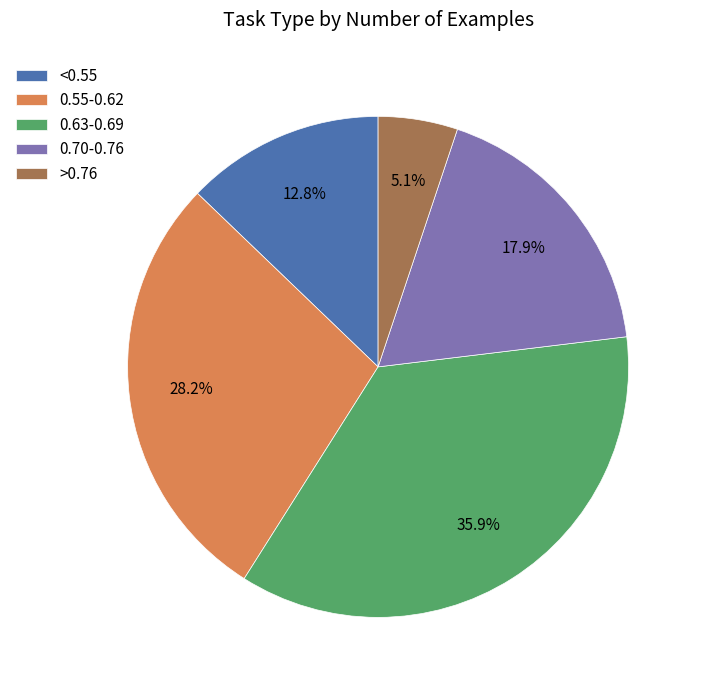

How many slices are in this pie chart?

5